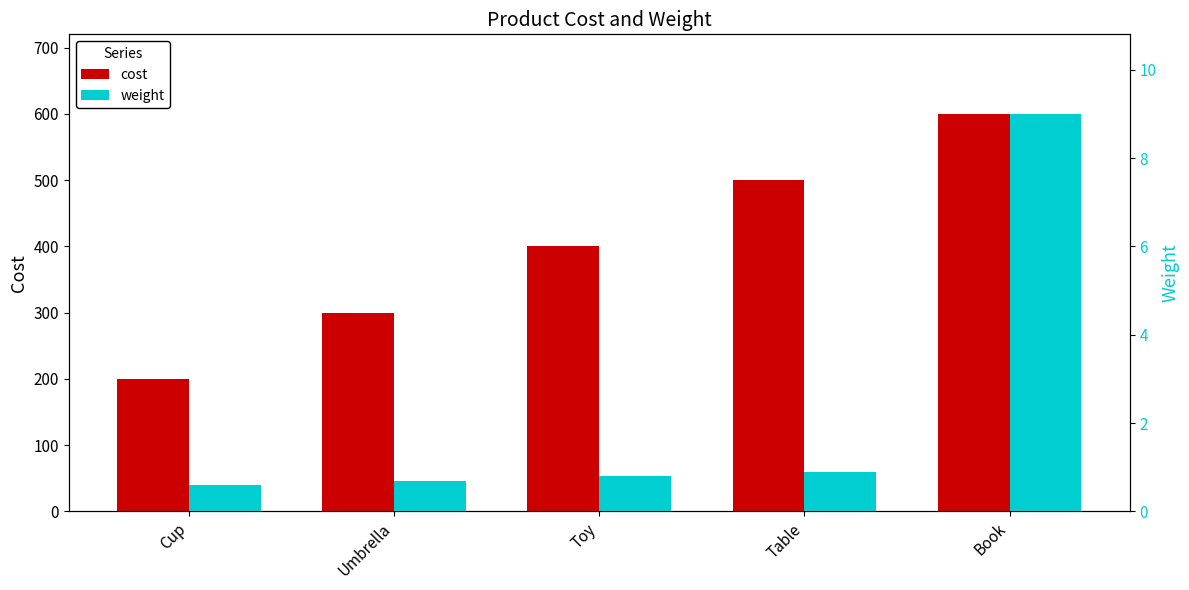

What is the sum of the cost values at Umbrella and Cup?

500.0